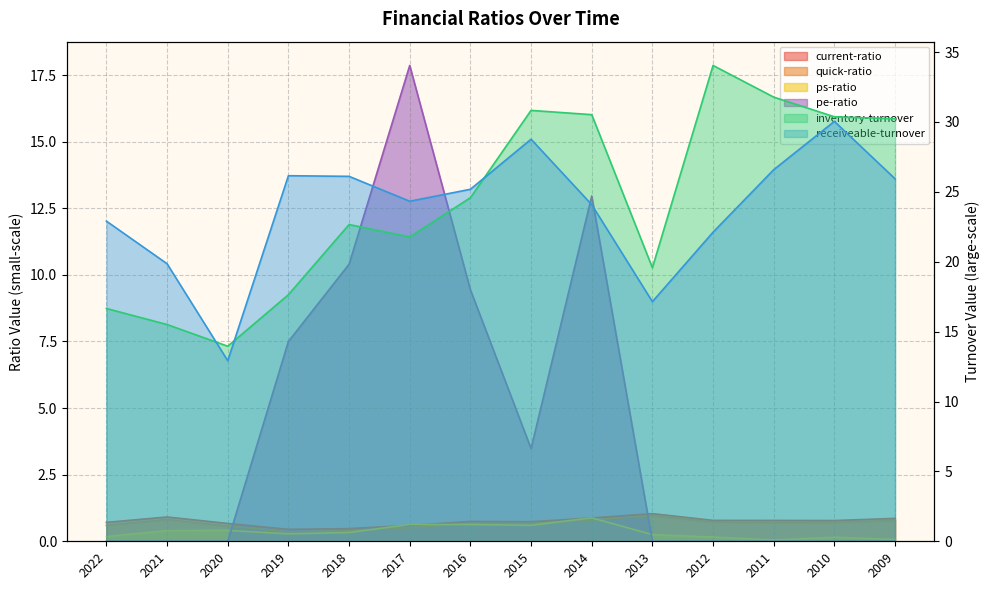

Where is the first local minimum for inventory-turnover?

2020